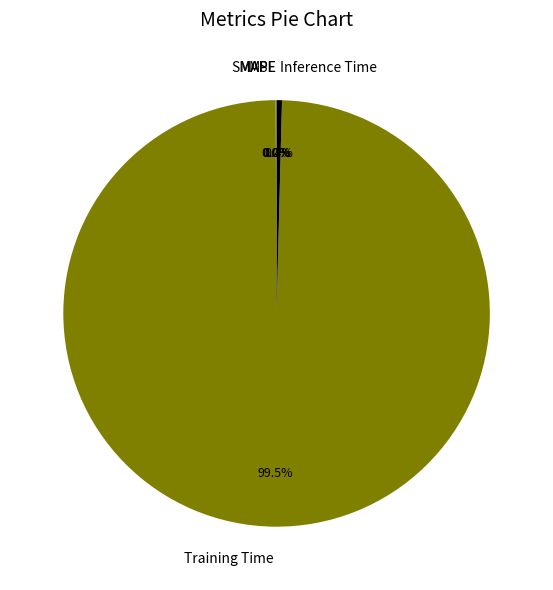

Do Training Time and Inference Time together represent more than half of the pie?

Yes